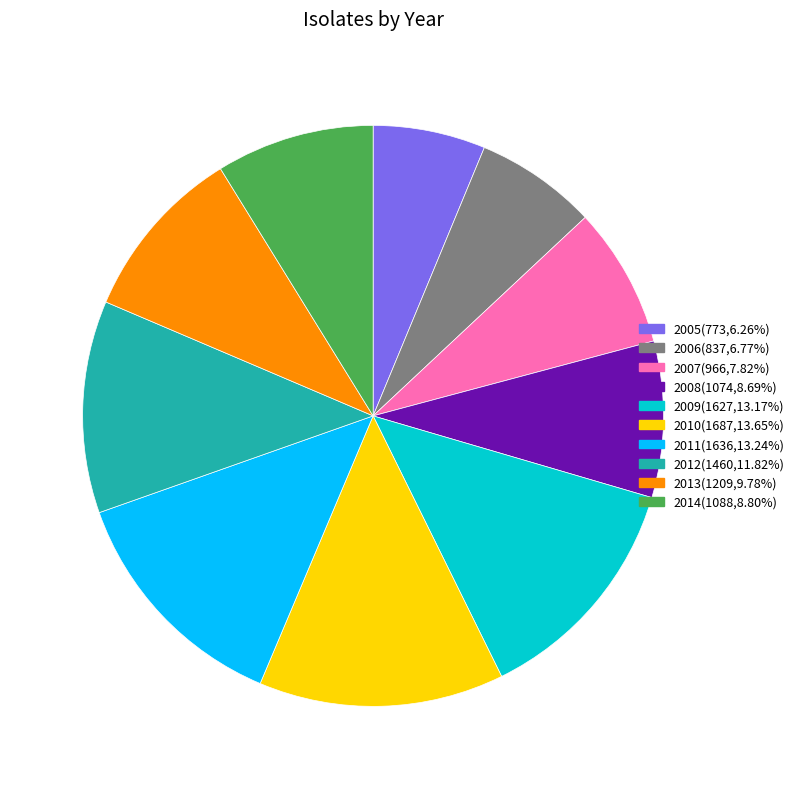

What is the ratio of the value at 2007(966,7.82%) to the value at 2013(1209,9.78%)?

0.8